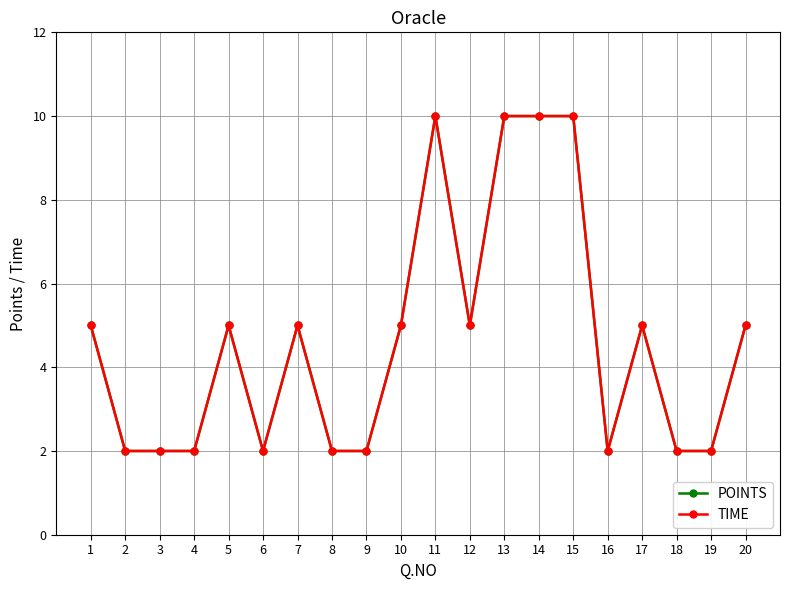

Does the chart have visible grid lines?

Yes